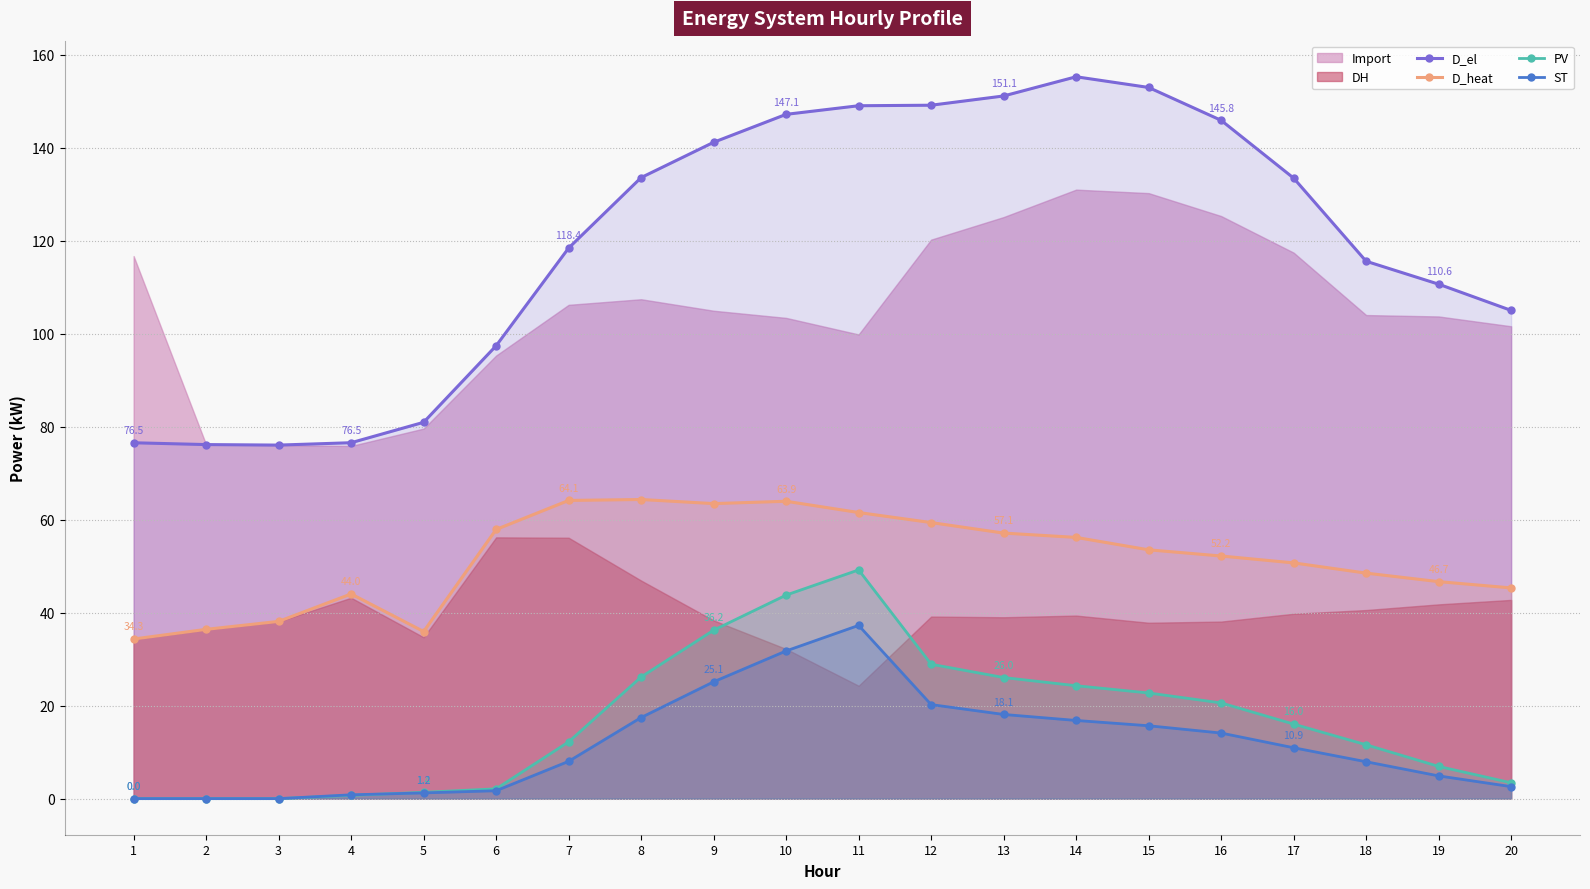

How many data points in ST are above 10?

10